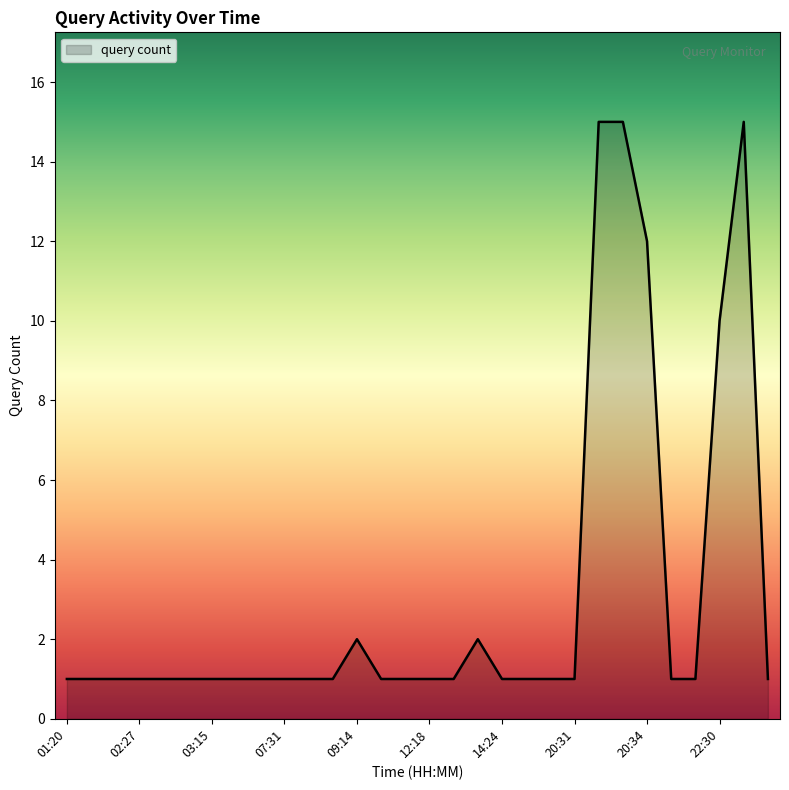

What is the difference between the maximum and minimum values?

14